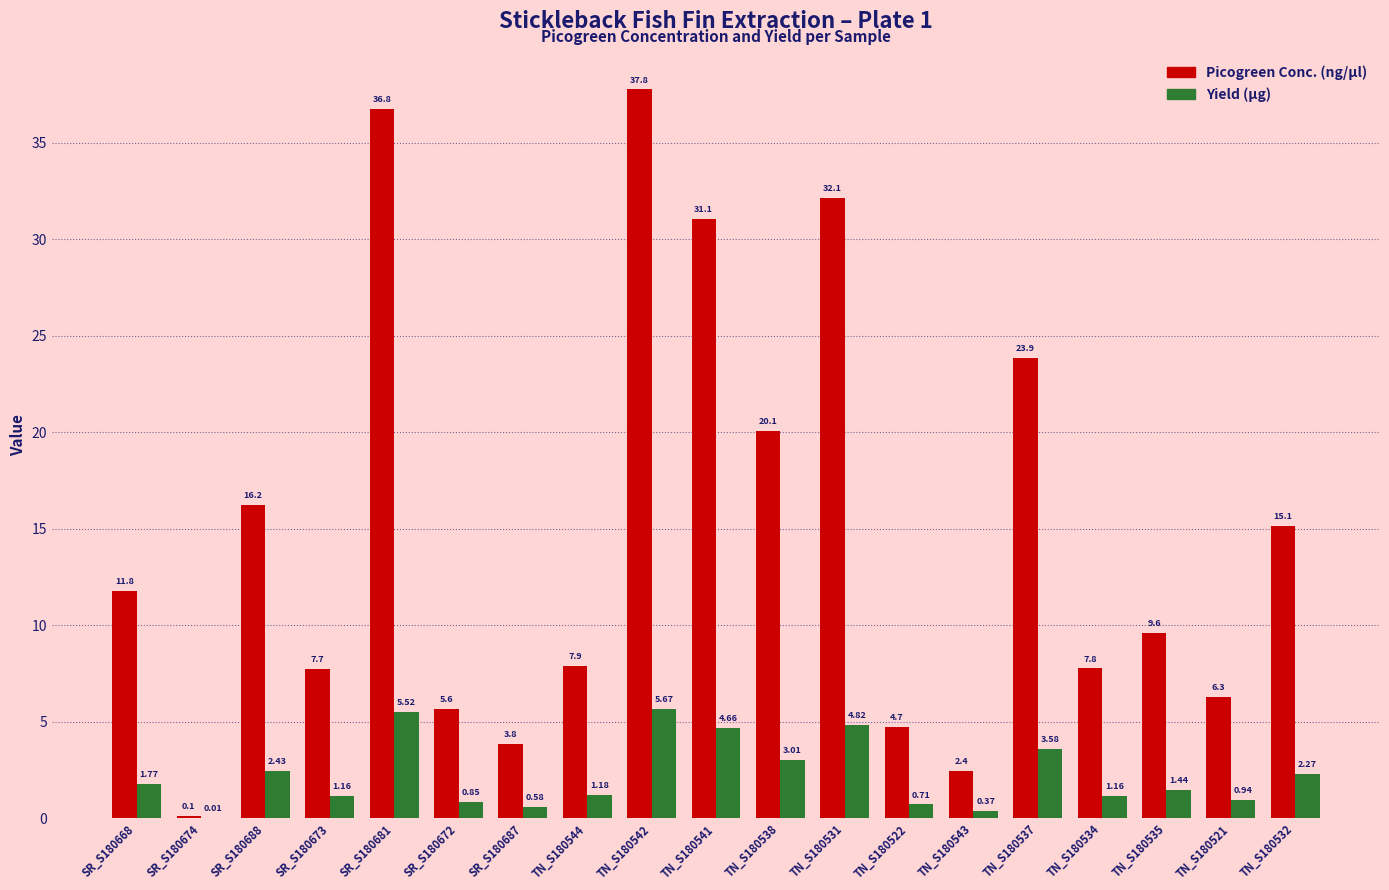

Are the bars horizontal?

No